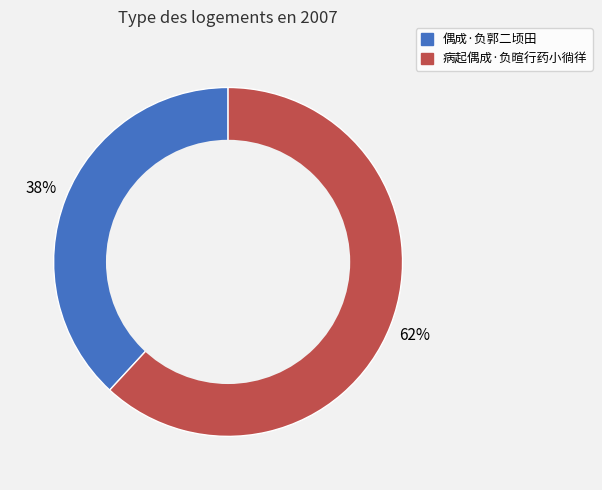

Does 偶成·负郭二顷田 account for over 50% of the chart?

No